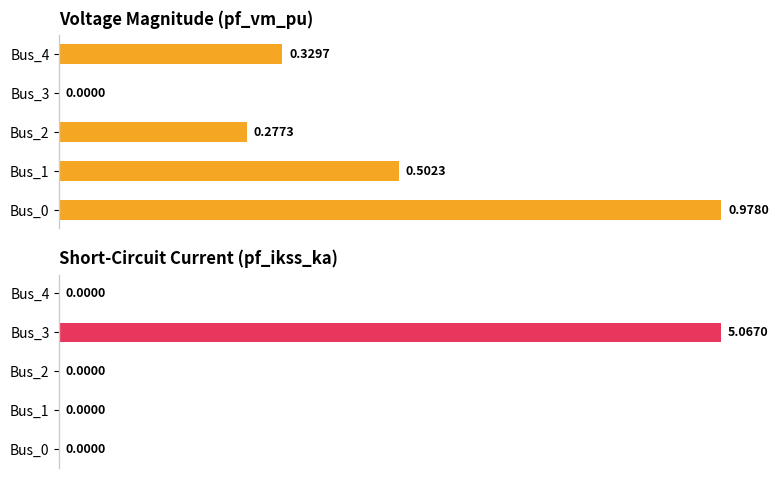

Which series changed the most between 3 and 4?

pf_ikss_ka